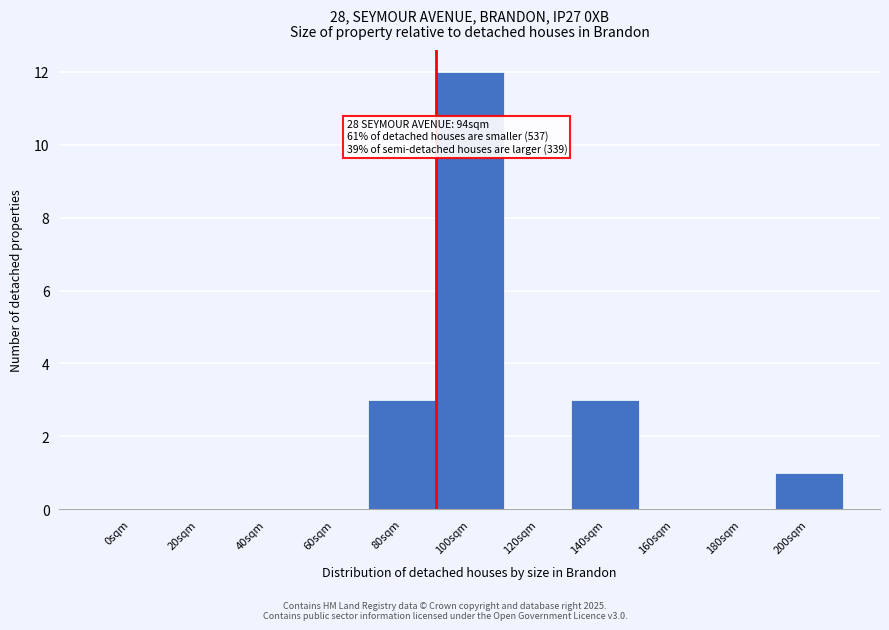

Reading right to left, transcribe all the data shown in this chart.

200sqm=1	180sqm=0	160sqm=0	140sqm=3	120sqm=0	100sqm=12	80sqm=3	60sqm=0	40sqm=0	20sqm=0	0sqm=0